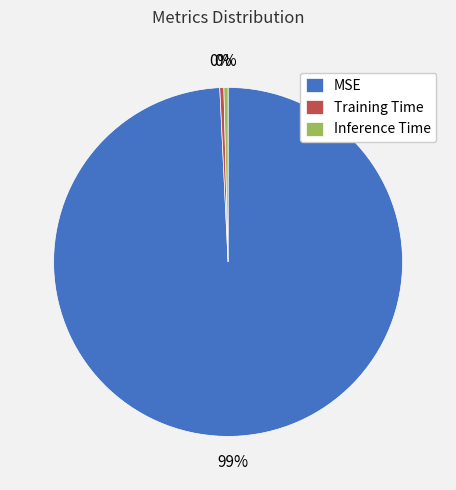

How many slices are in this pie chart?

3